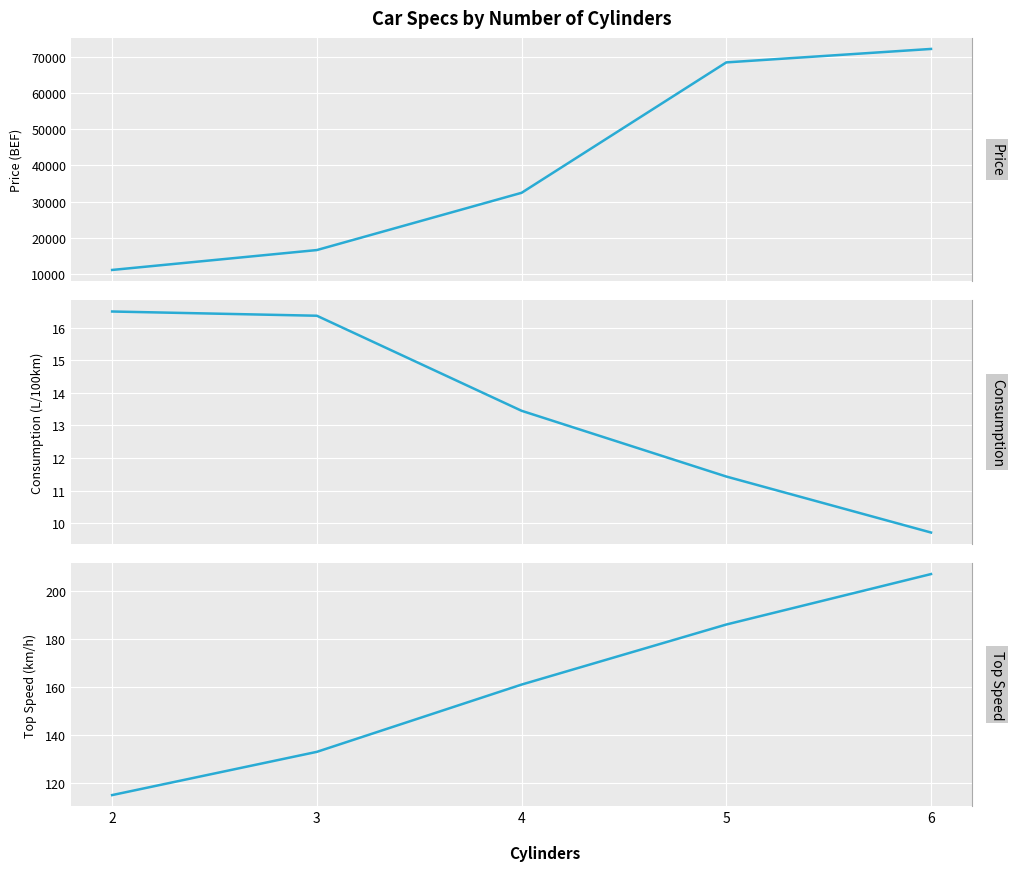

What is the sum of the Price values at 6 and 2?

83293.0